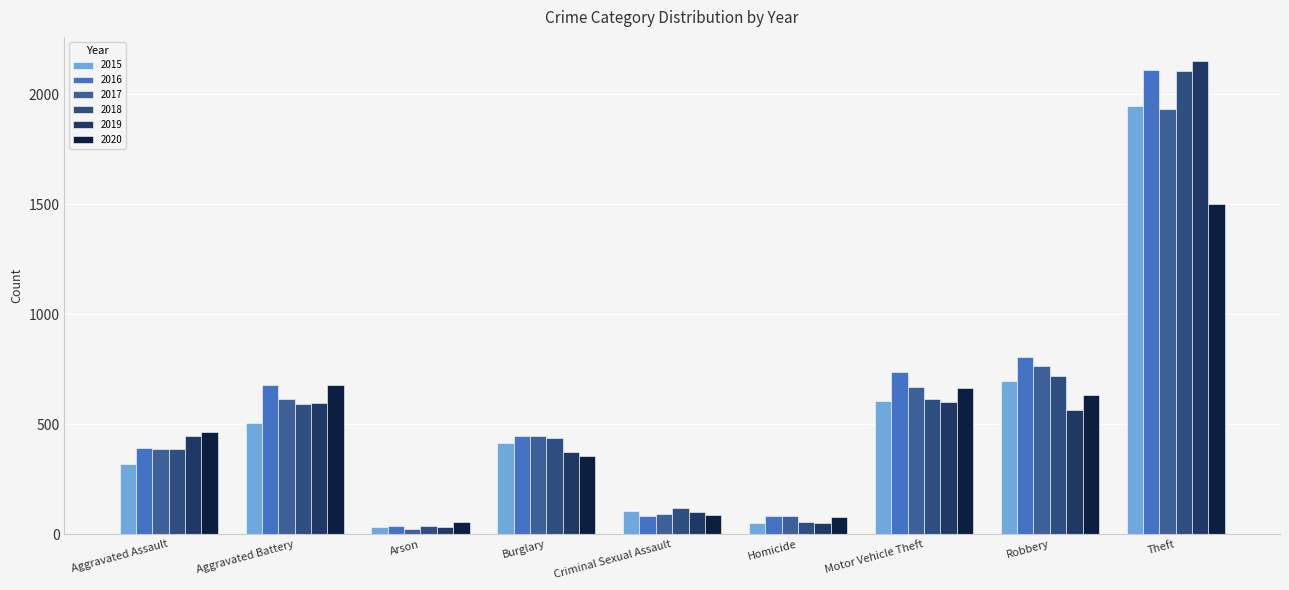

What is the value of the 2017 bar at the 9th from the left?

1933